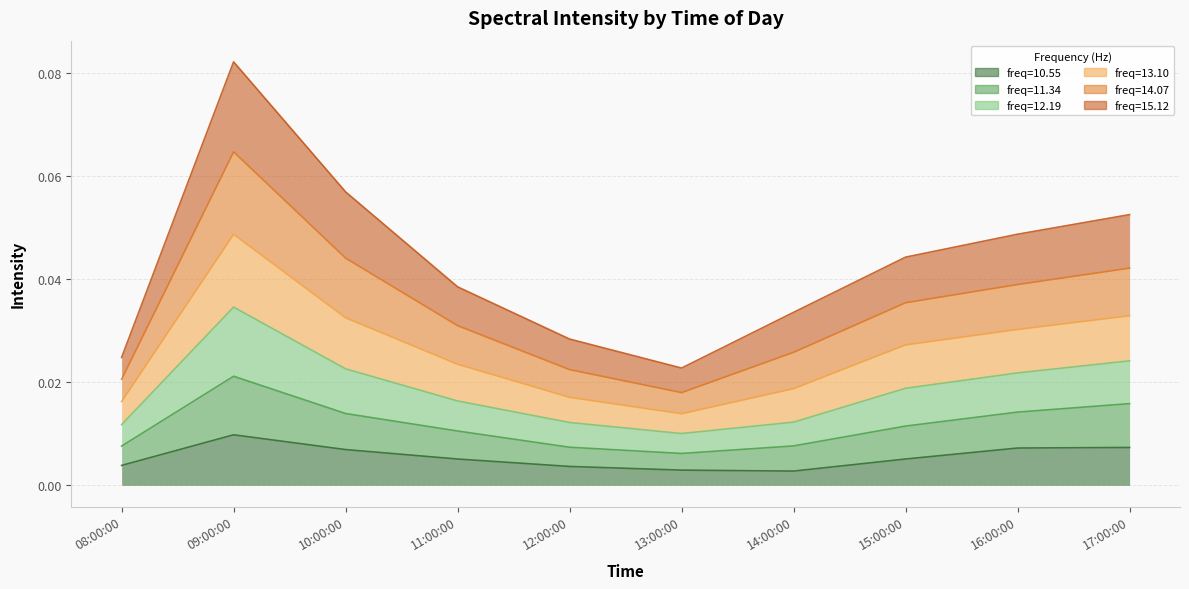

At which category is the sum across all series the highest?

09:00:00